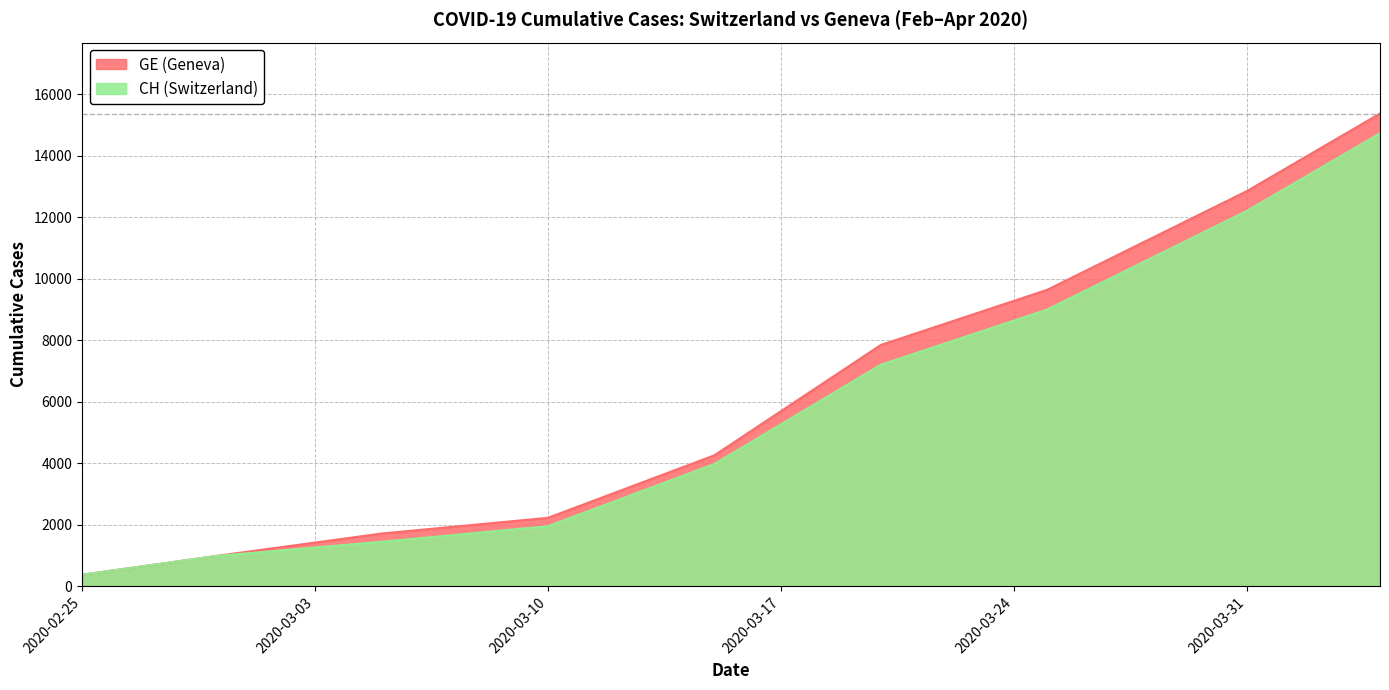

Is it true that CH equals 7847 at 2020-03-20?

True